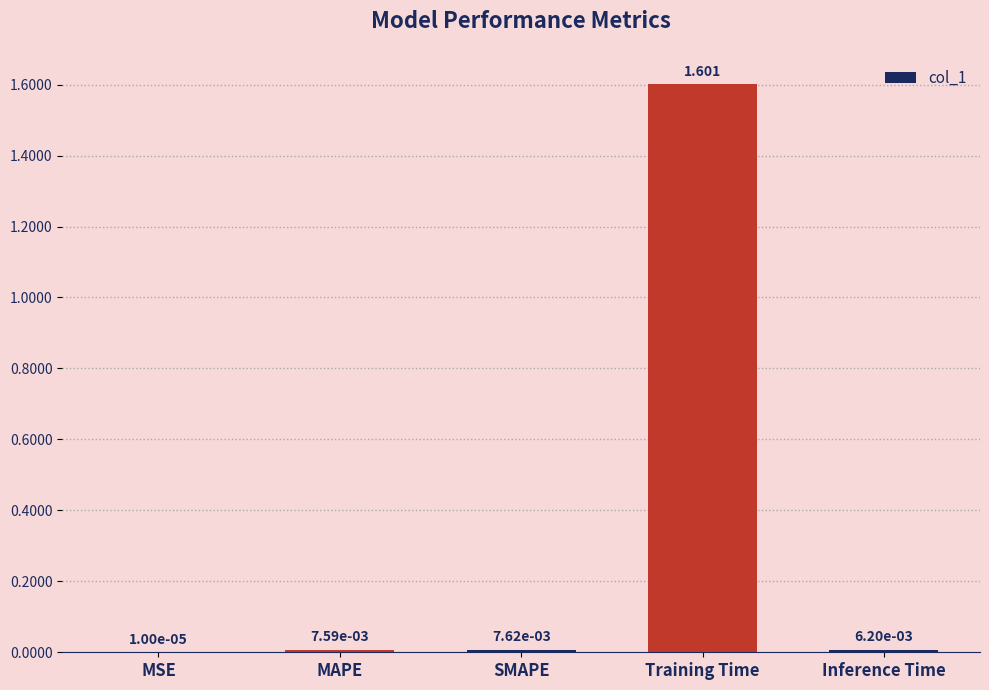

At which label is the value closest to 0?

MSE